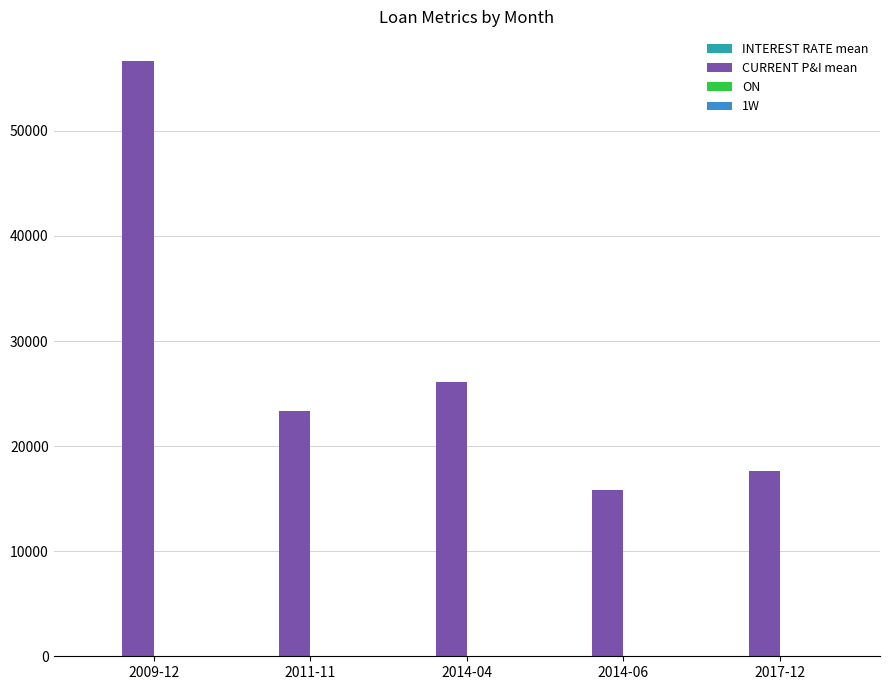

What is the greatest value displayed?

56635.9